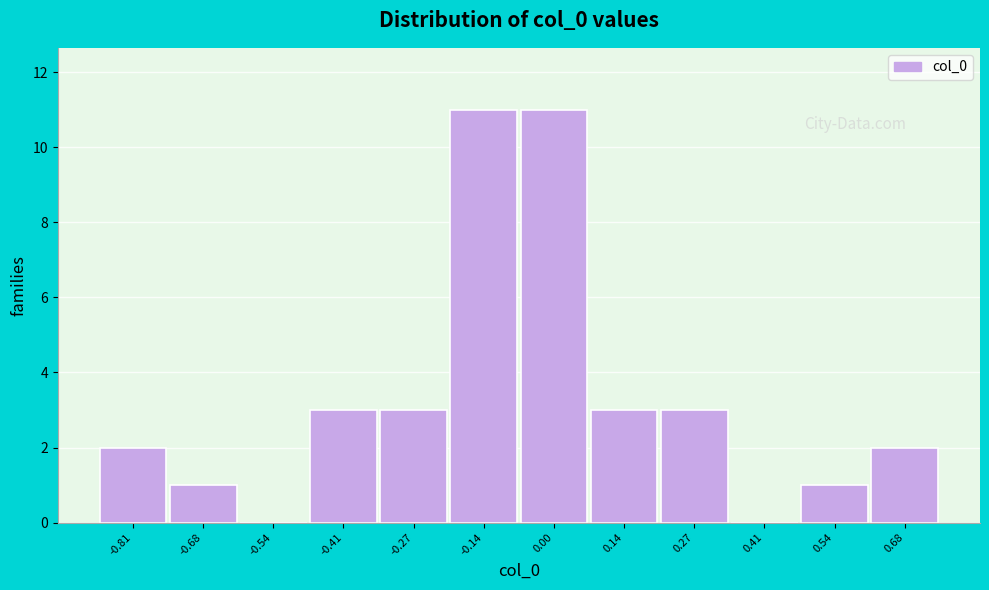

Reading left to right, what are all the values shown in this chart?

-0.81=2	-0.68=1	-0.54=0	-0.41=3	-0.27=3	-0.14=11	0.00=11	0.14=3	0.27=3	0.41=0	0.54=1	0.68=2